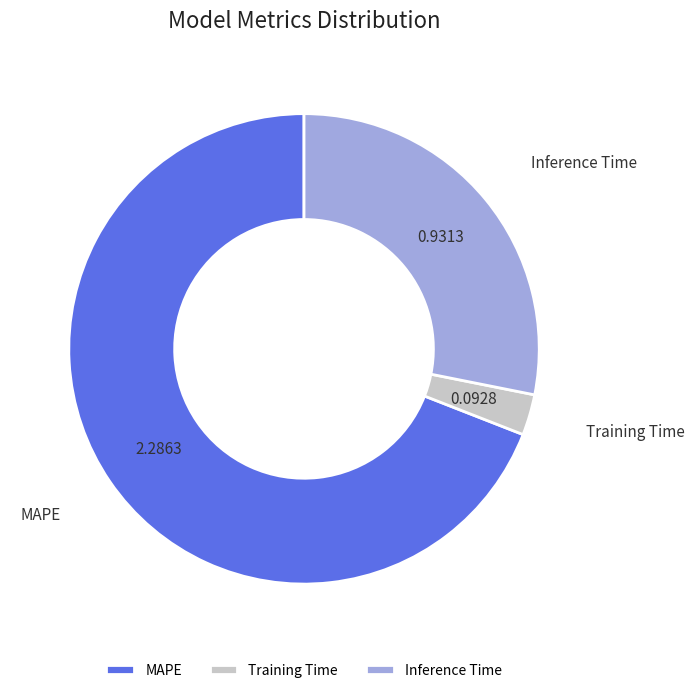

How many segments does this pie chart have?

3